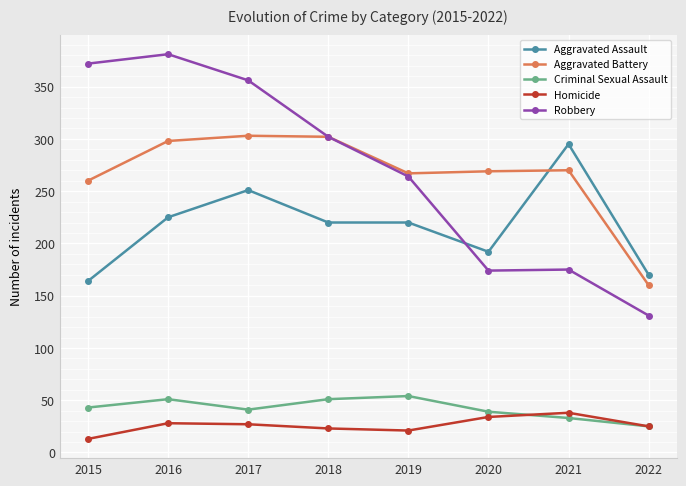

What is the difference between the Homicide values at 2018 and 2015?

10